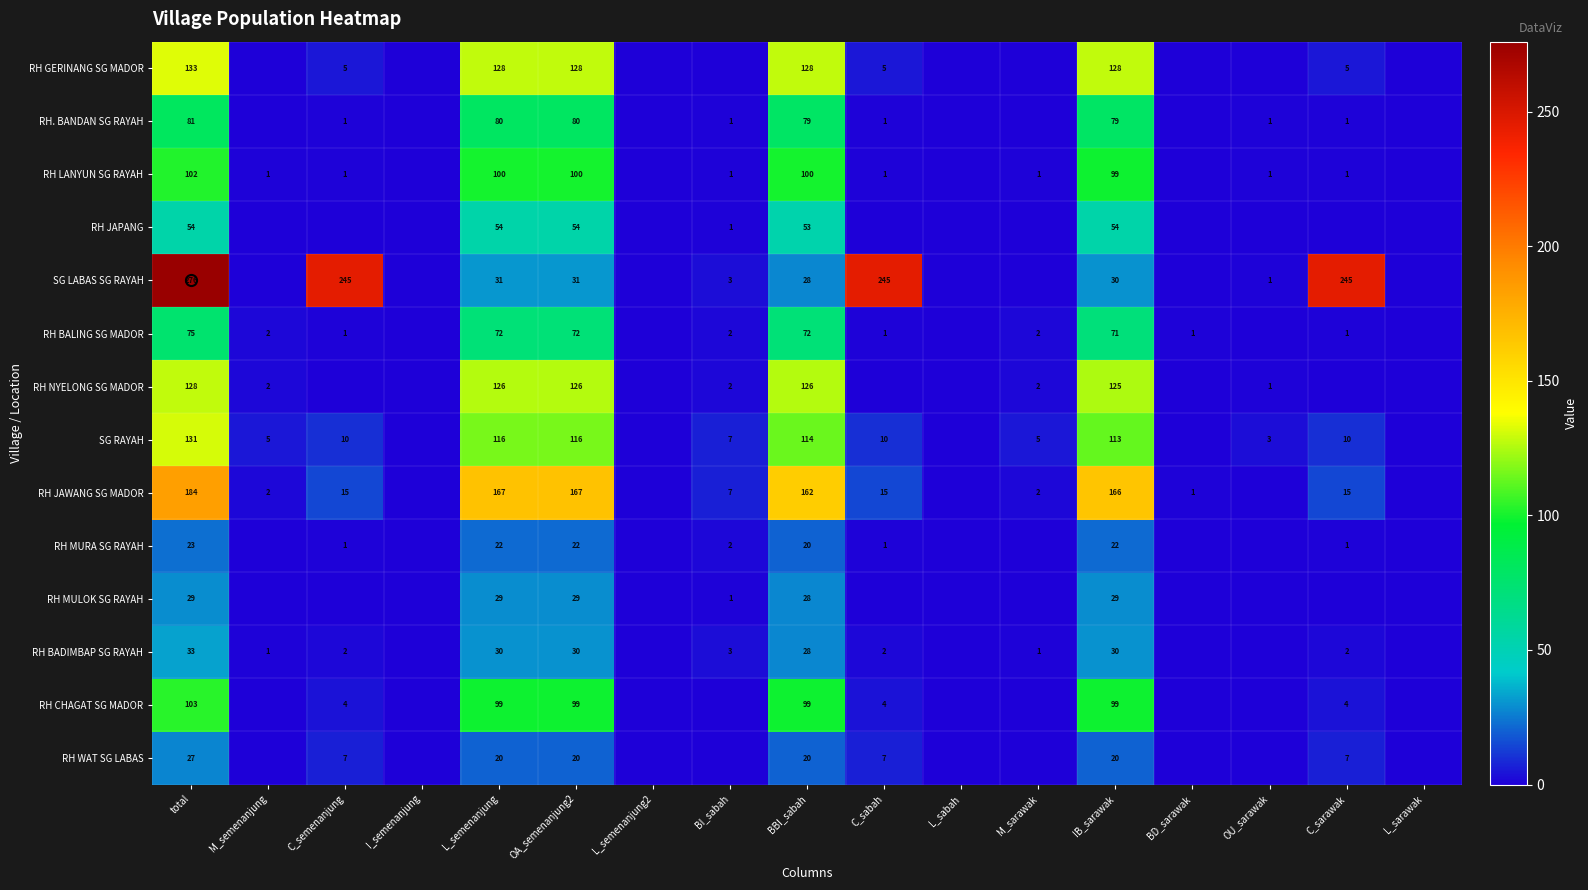

How many values in RH. BANDAN SG RAYAH are above zero?

10